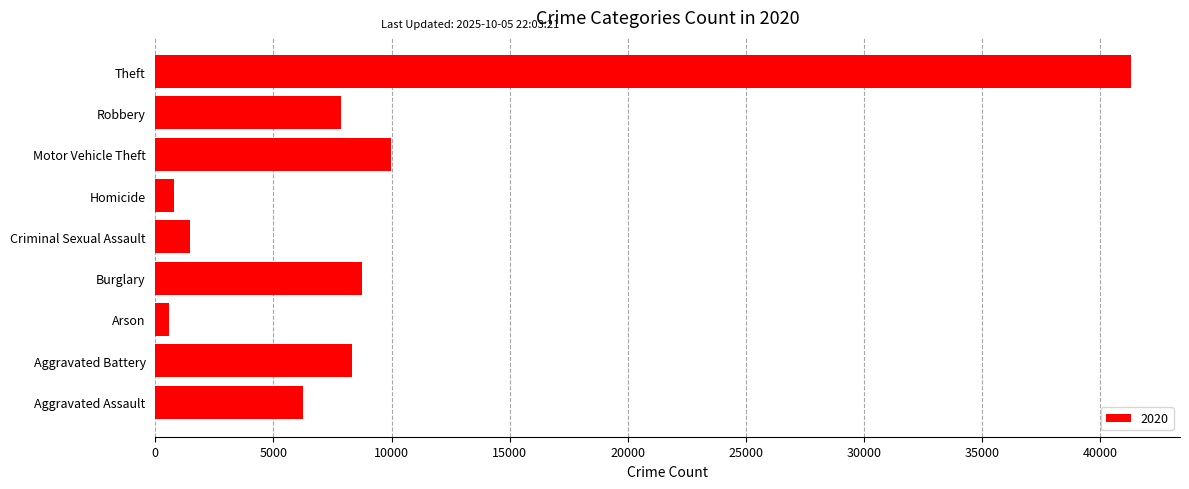

How many data points are less than 7855?

4